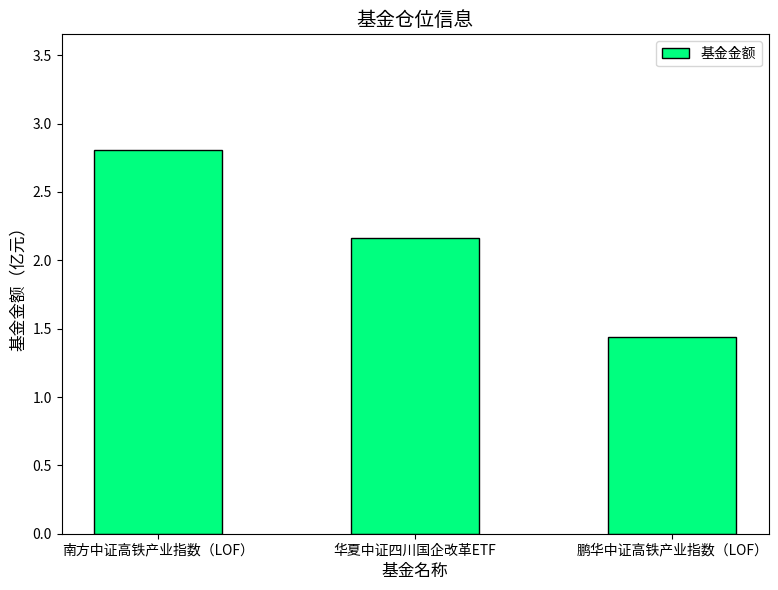

Rank the categories by value from highest to lowest.

南方中证高铁产业指数（LOF）, 华夏中证四川国企改革ETF, 鹏华中证高铁产业指数（LOF）